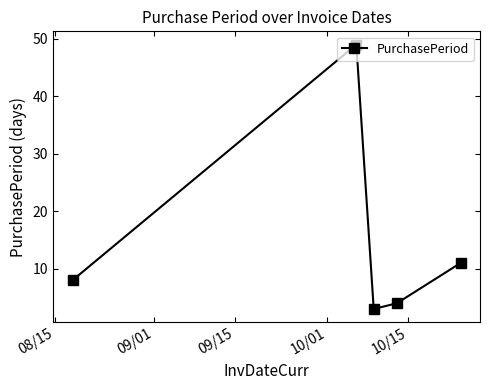

What is the difference between the second highest and second lowest values?

7